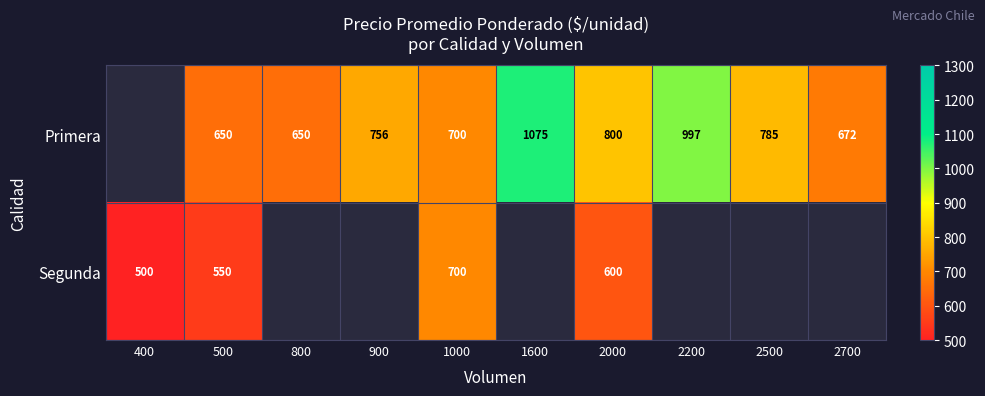

Is the value of Segunda at 2000 greater than the value of Primera at 1000?

No